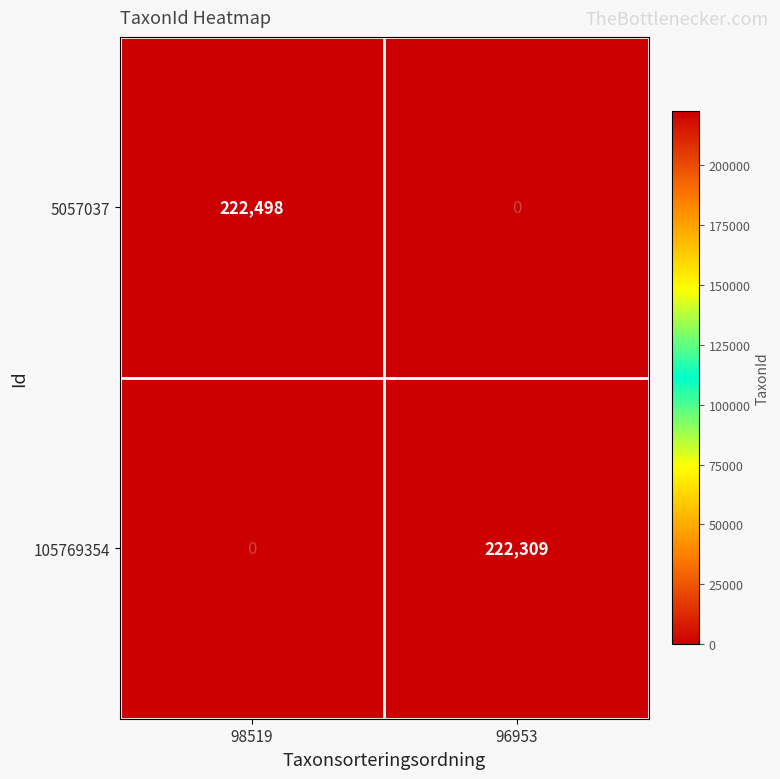

What is the difference between the highest and lowest values at 96953?

222309